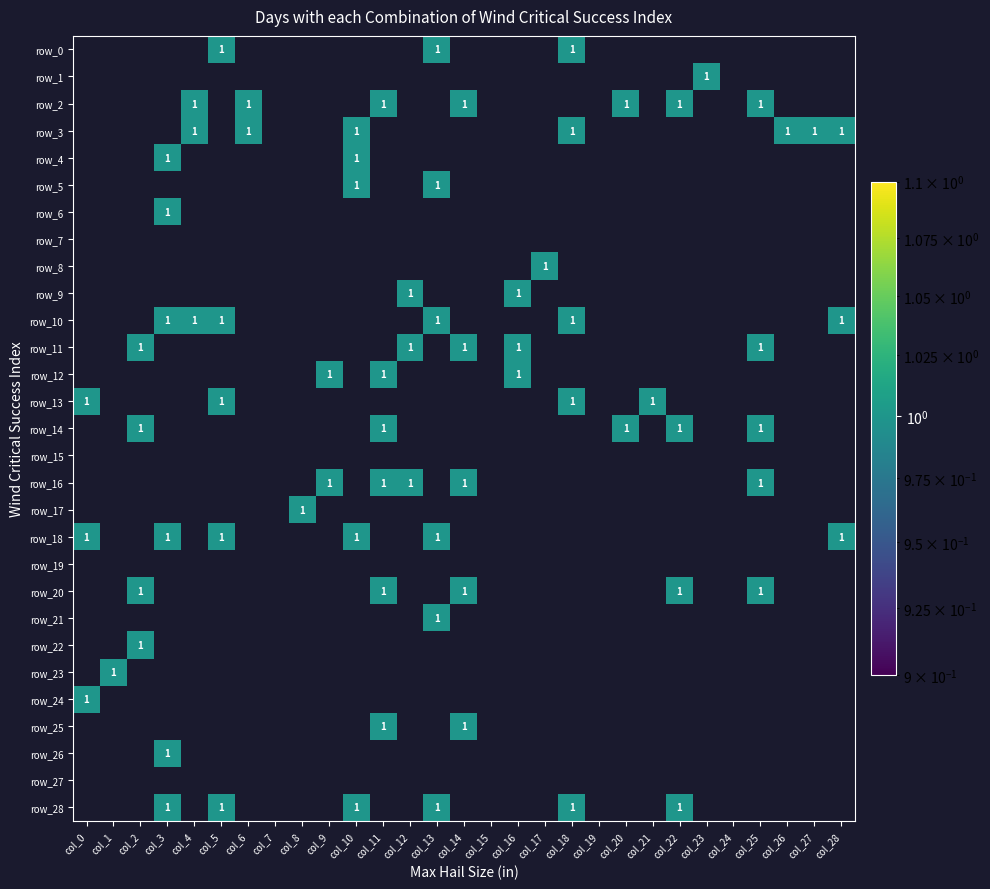

Rank the series by their maximum value, from highest to lowest.

row_0, row_1, row_2, row_3, row_4, row_5, row_6, row_7, row_8, row_9, row_10, row_11, row_12, row_13, row_14, row_15, row_16, row_17, row_18, row_19, row_20, row_21, row_22, row_23, row_24, row_25, row_26, row_27, row_28